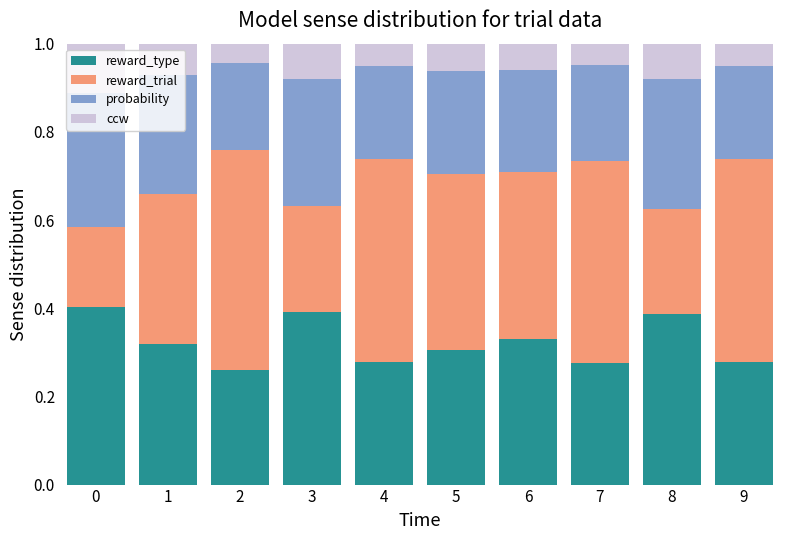

The reward_type series shows 0.4 at 9. True or false?

False